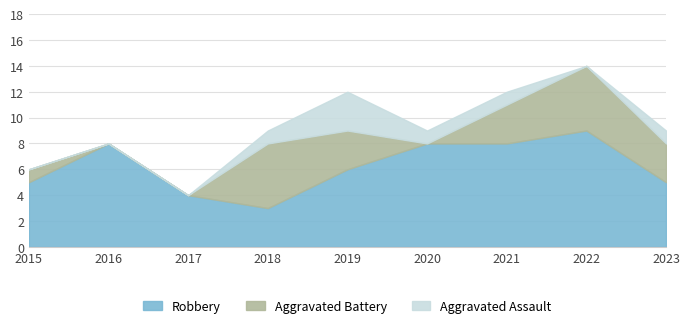

At how many categories does at least one series exceed 2?

9